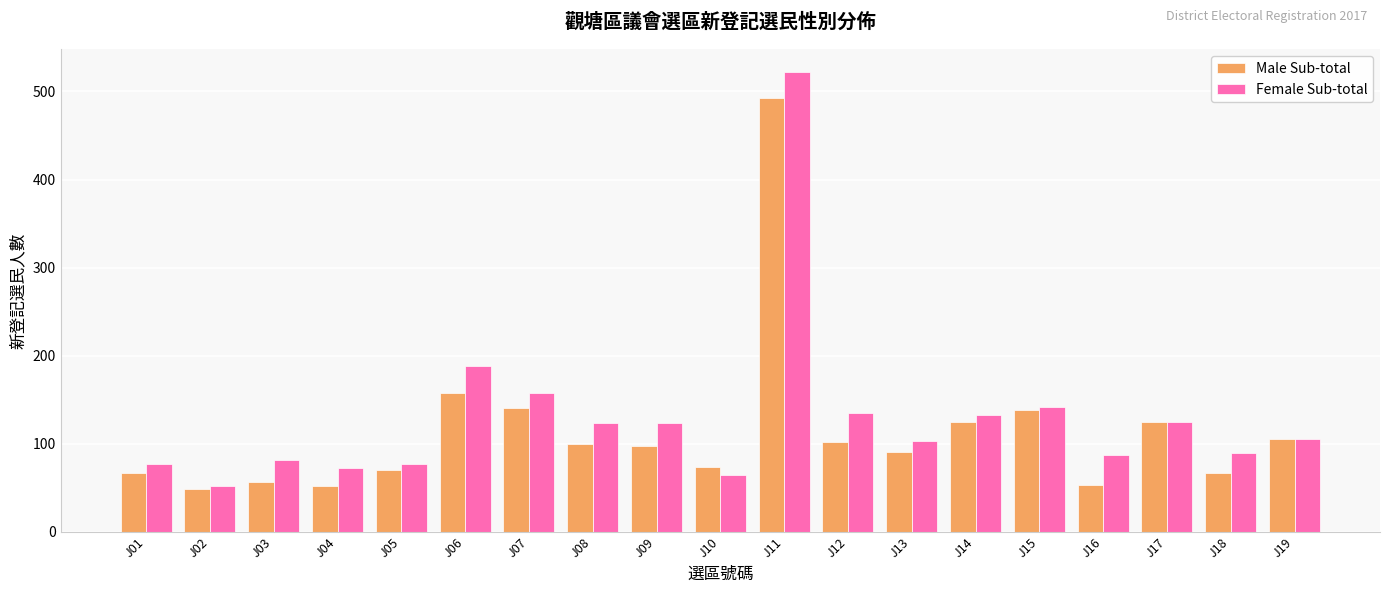

The Female Sub-total series shows 827 at J11. True or false?

False